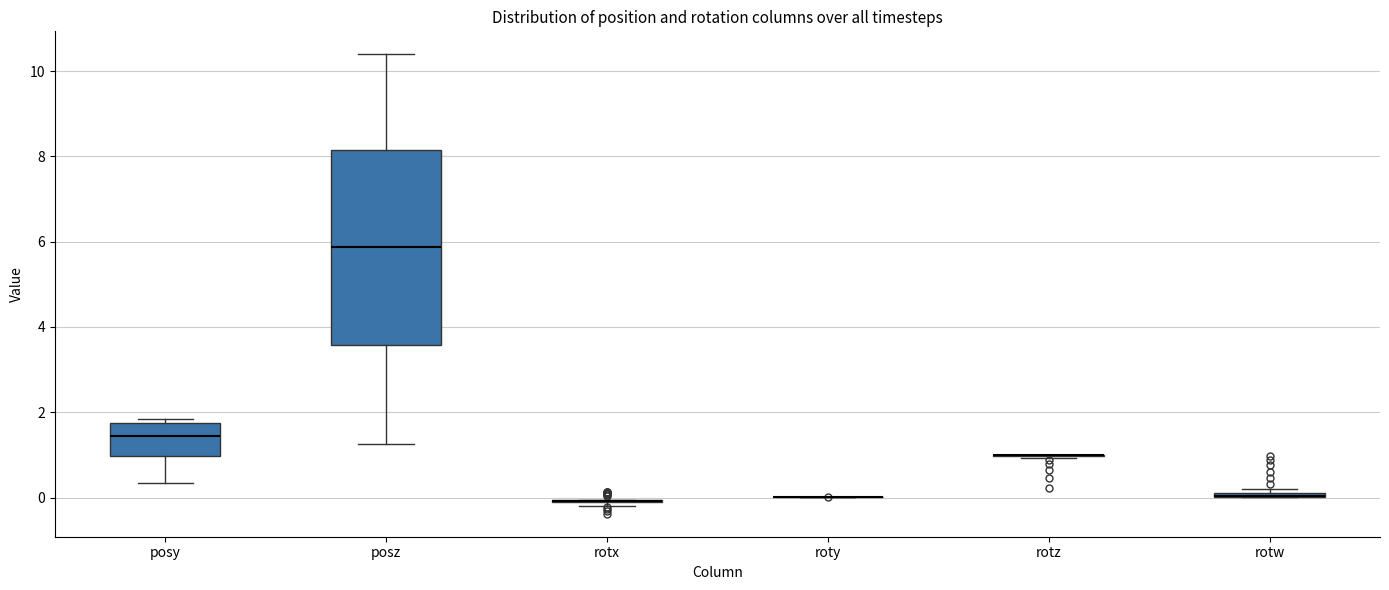

Where is the lower edge of the box for rotw on the y-axis? The values are not printed on the chart, so give them approximately, as read against the axis.

0.0